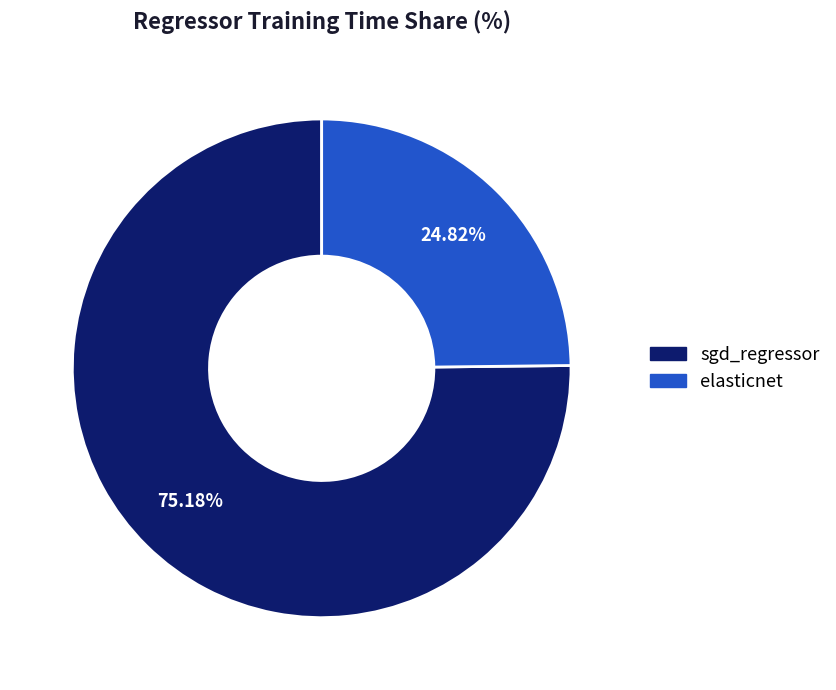

To the nearest percent, what is the difference between the elasticnet and sgd_regressor slice percentages?

50%